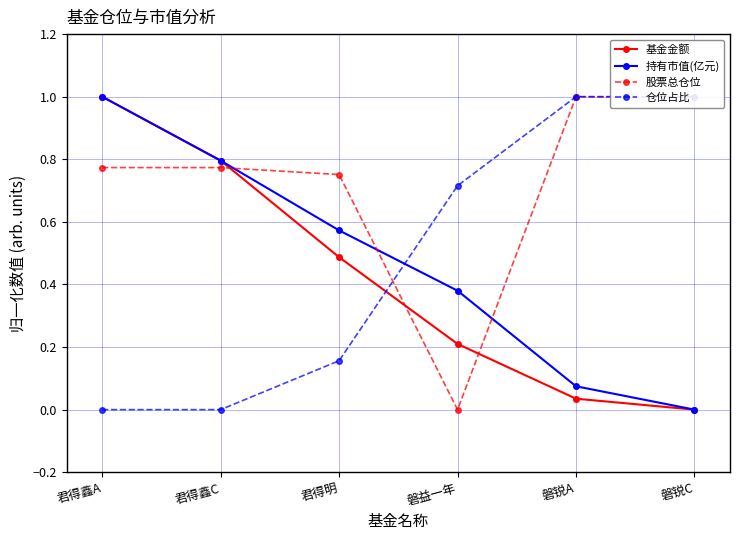

What are all the series names shown in the legend?

基金金额, 持有市值(亿元), 股票总仓位, 仓位占比